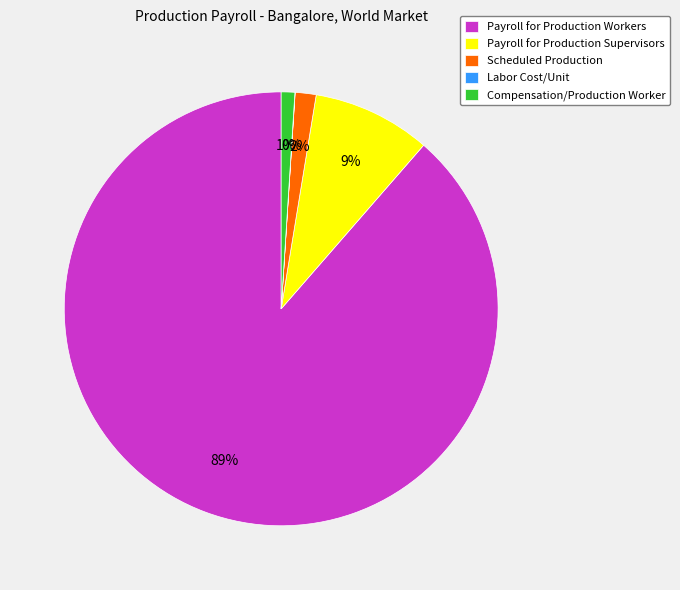

Is there a majority slice in this chart?

Yes